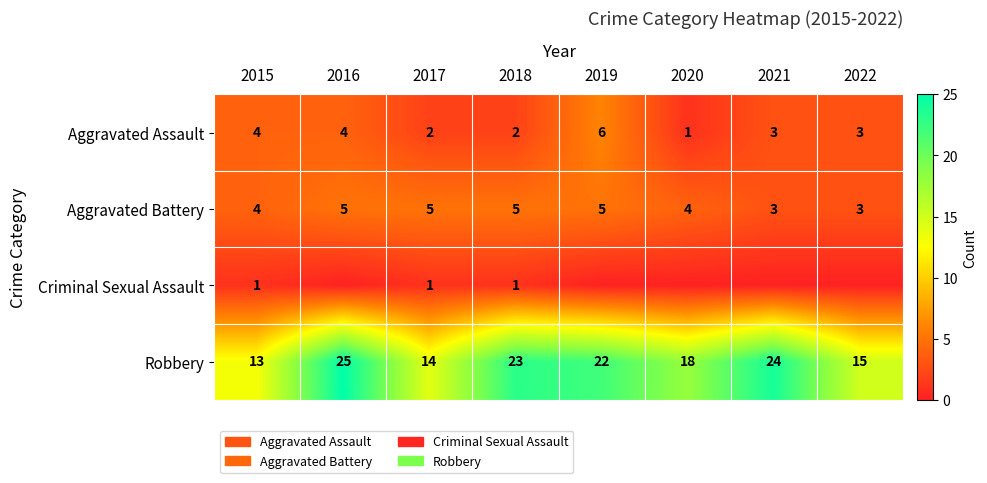

Which category has the lowest value in the Robbery series?

2015